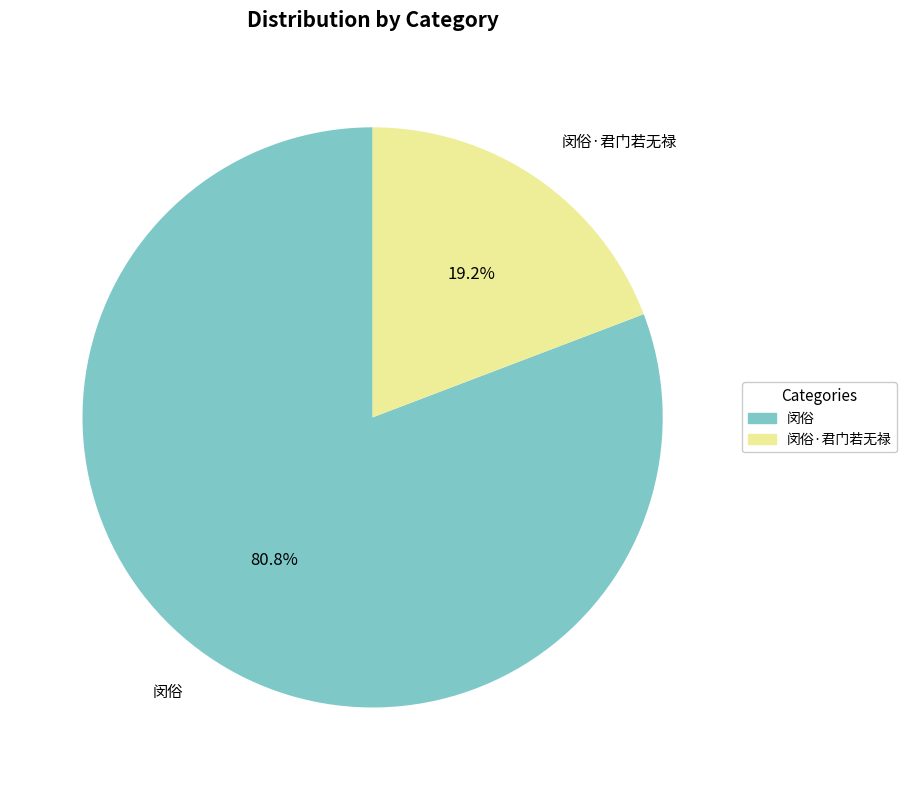

Is there a majority slice in this chart?

Yes